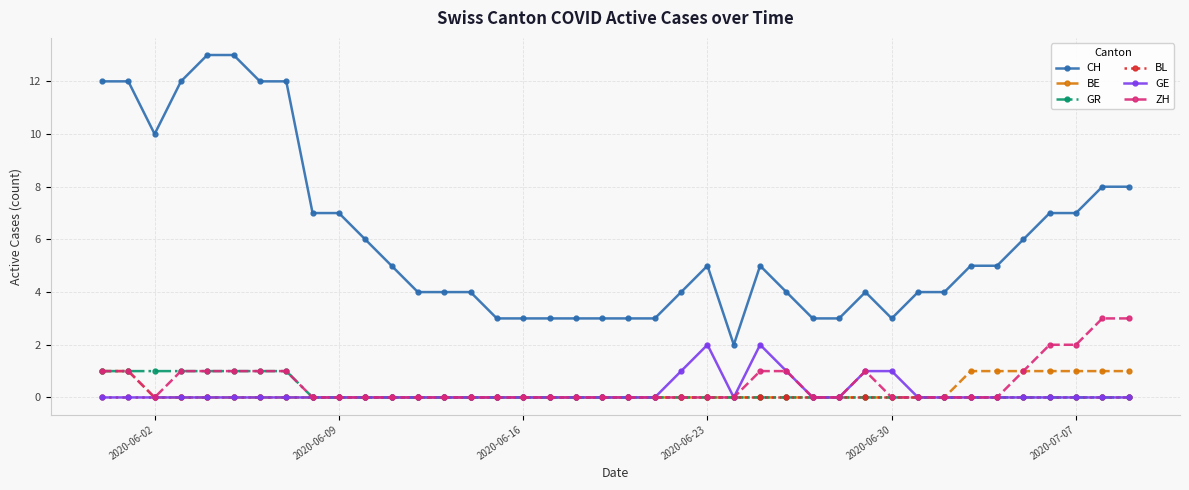

Which series has the largest range (max minus min)?

CH